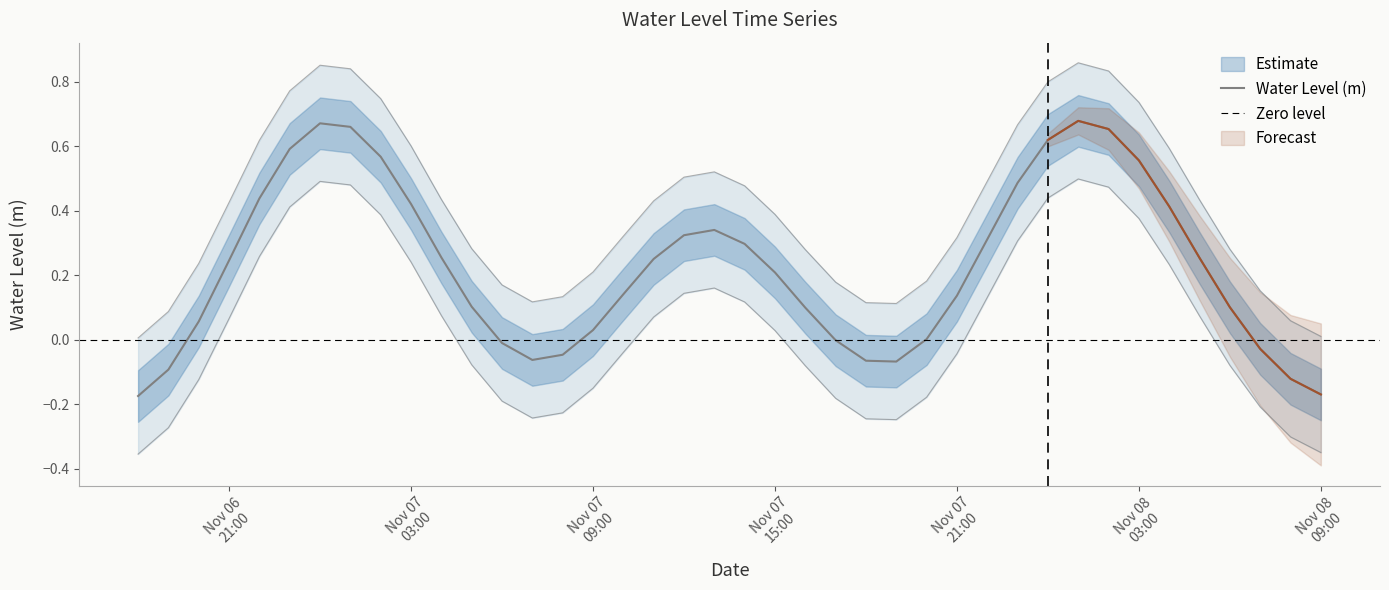

Which has a higher value, 2024-11-07 22:00:00 or 2024-11-06 20:00:00?

2024-11-07 22:00:00